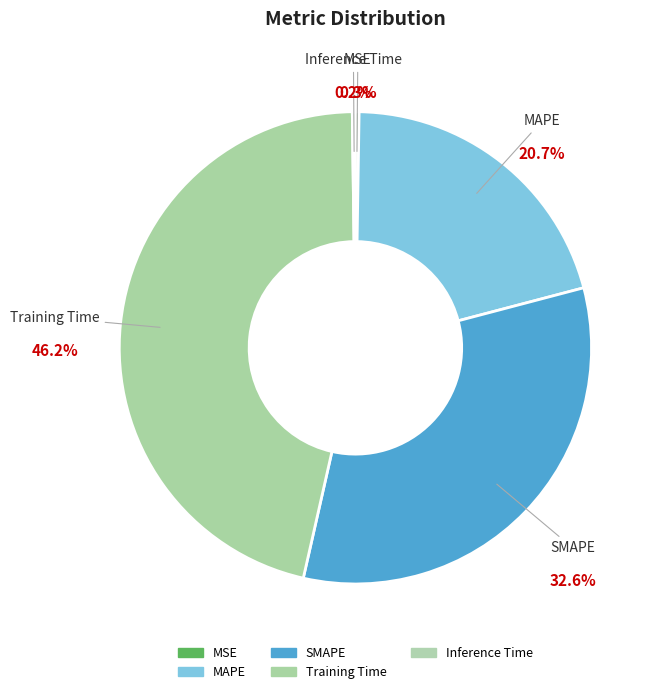

What percentage is the SMAPE slice, to the nearest percent?

33%